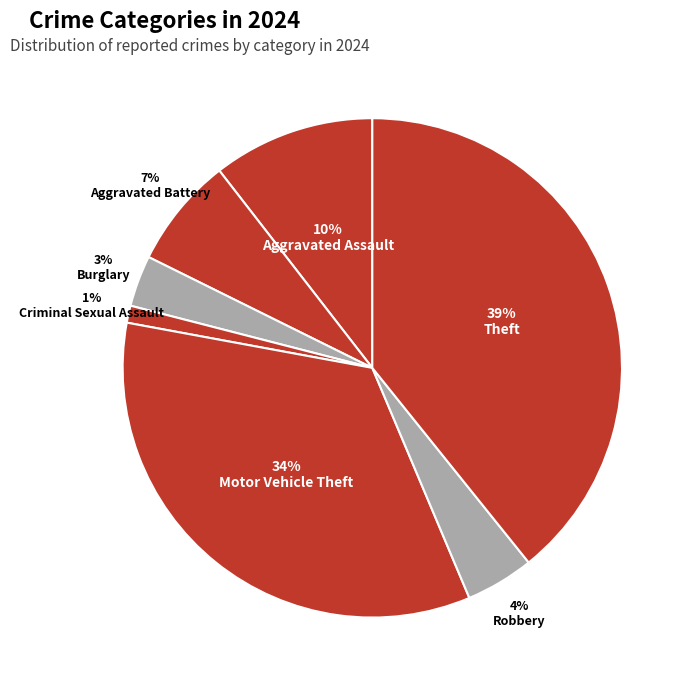

What is the smallest slice in the pie chart?

Criminal Sexual Assault